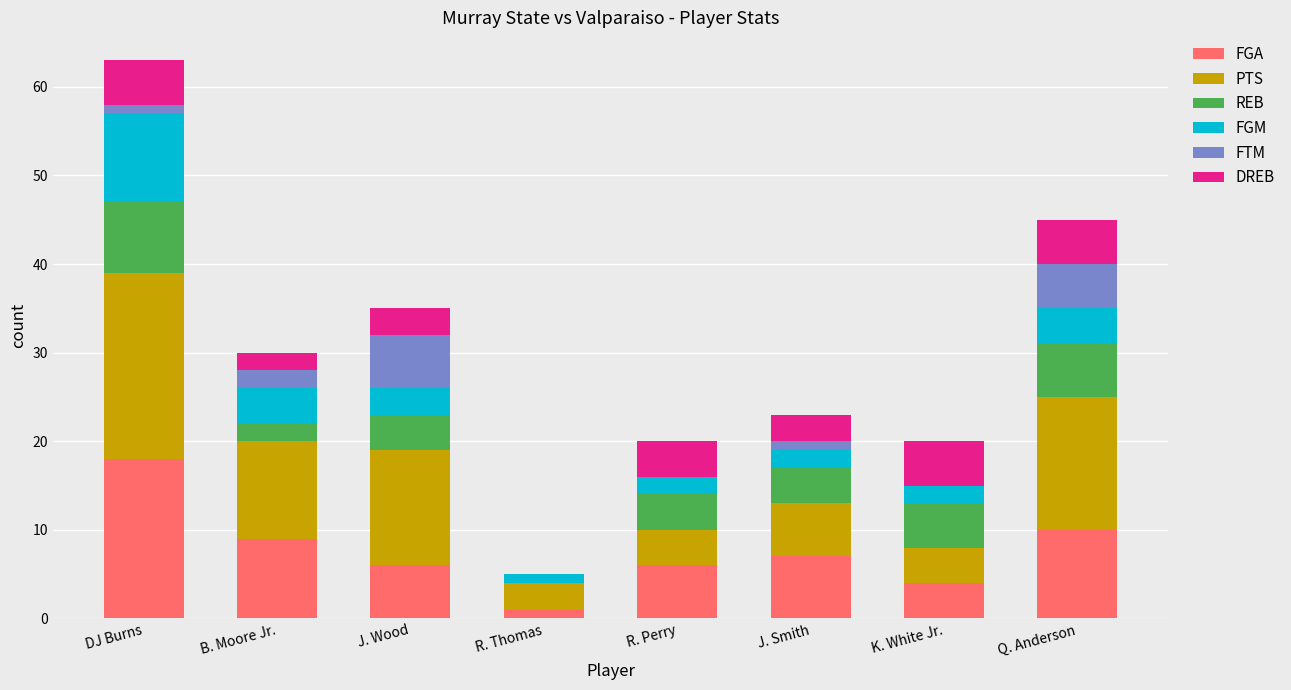

What are all the series names shown in the legend?

FGA, PTS, REB, FGM, FTM, DREB